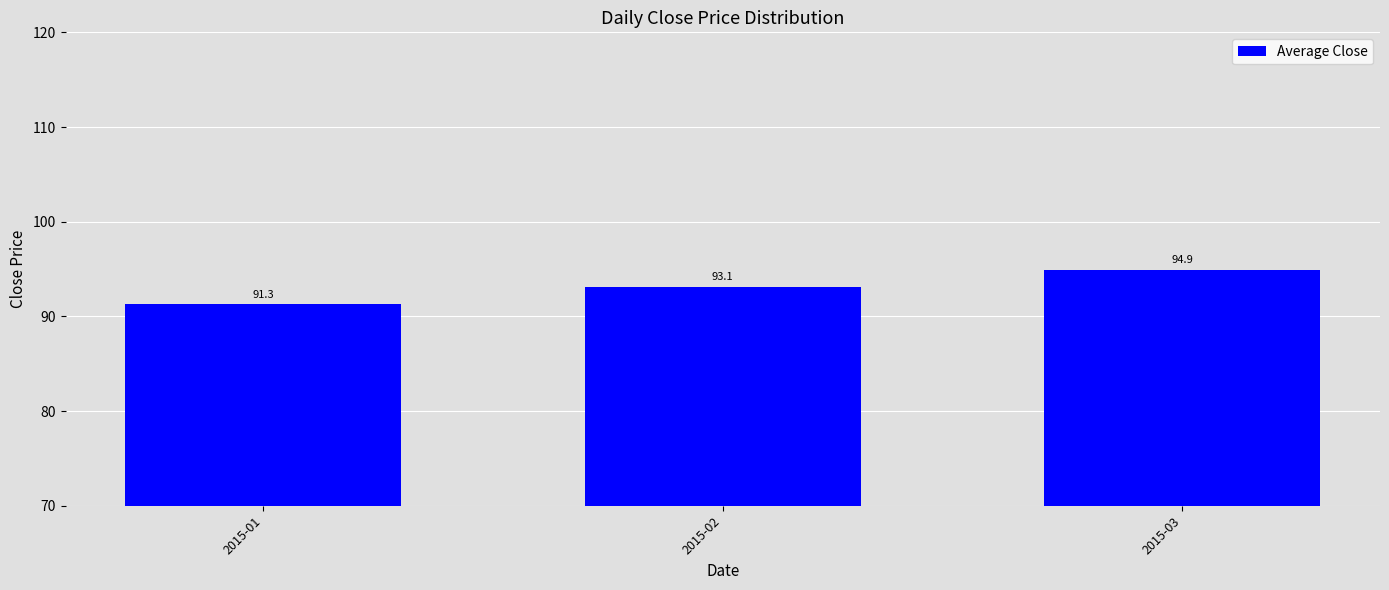

What is the value of the 1st bar from the left?

91.3